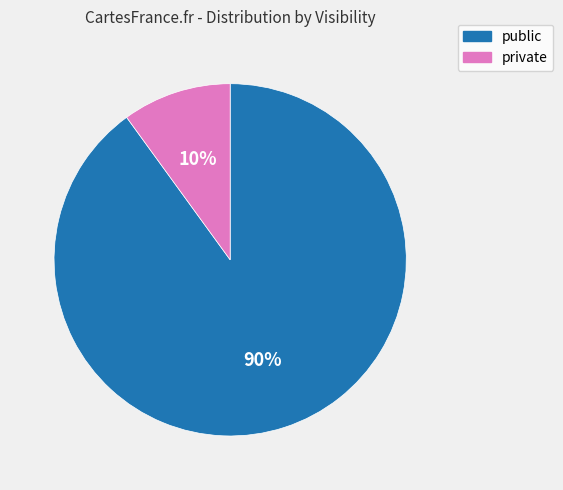

To the nearest percent, what is the difference between the private and public slice percentages?

80%